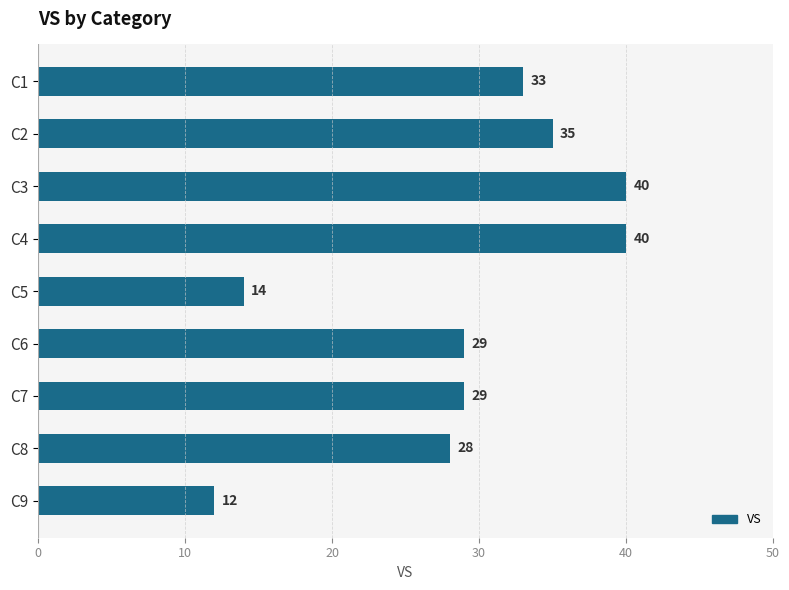

The chart shows a value of 8 at C1. True or false?

False